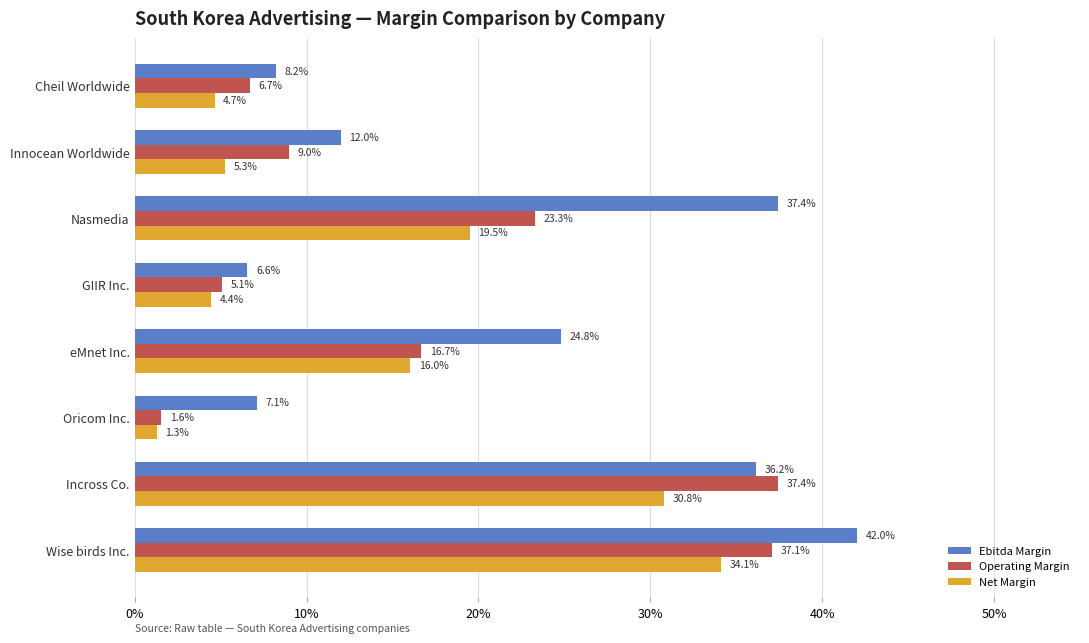

What is the difference between the maximum and minimum values in the Net Margin series?

0.3